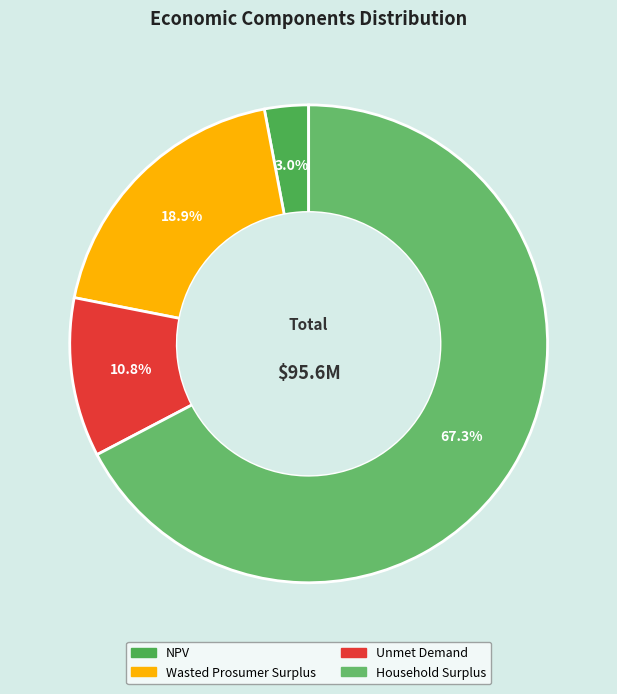

Is Household Surplus the majority of the pie?

Yes